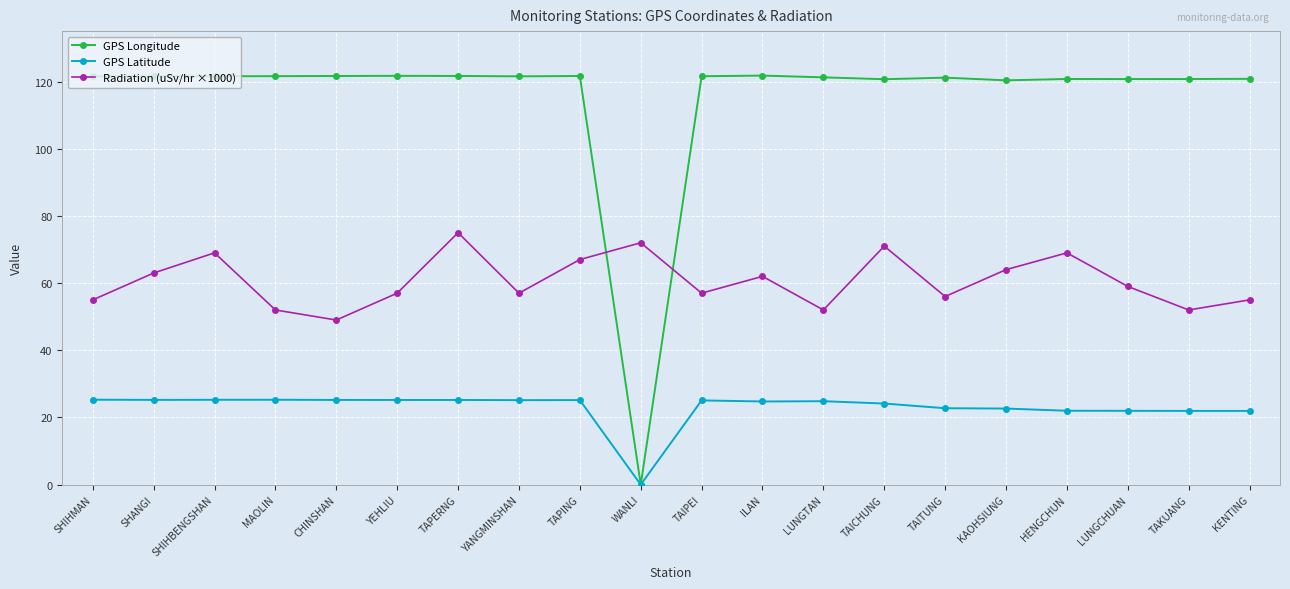

Where is the first local maximum for Radiation (uSv/hr ×1000)?

SHIHBENGSHAN